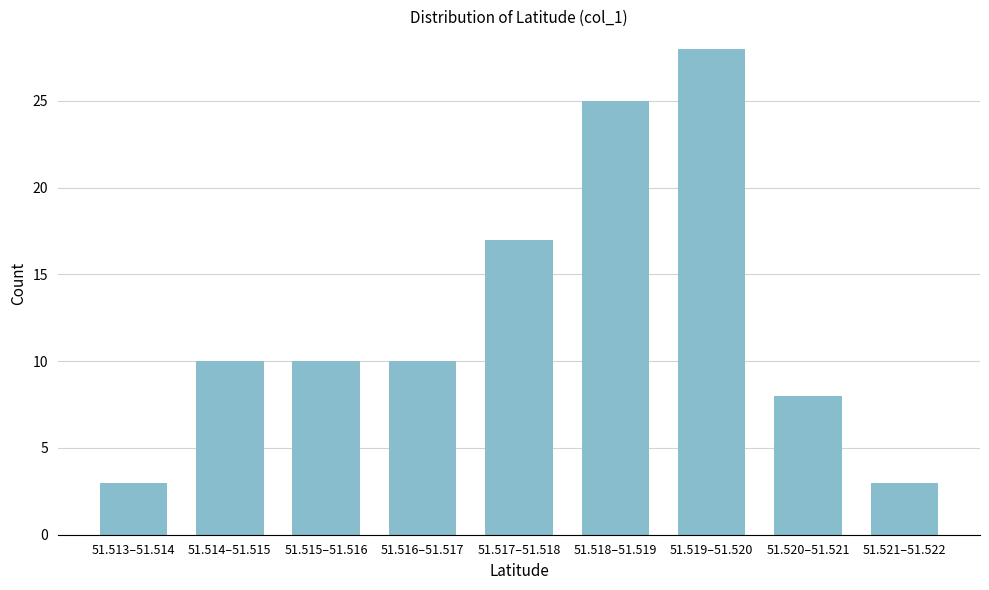

Reading left to right, extract all data points from this chart.

3	10	10	10	17	25	28	8	3